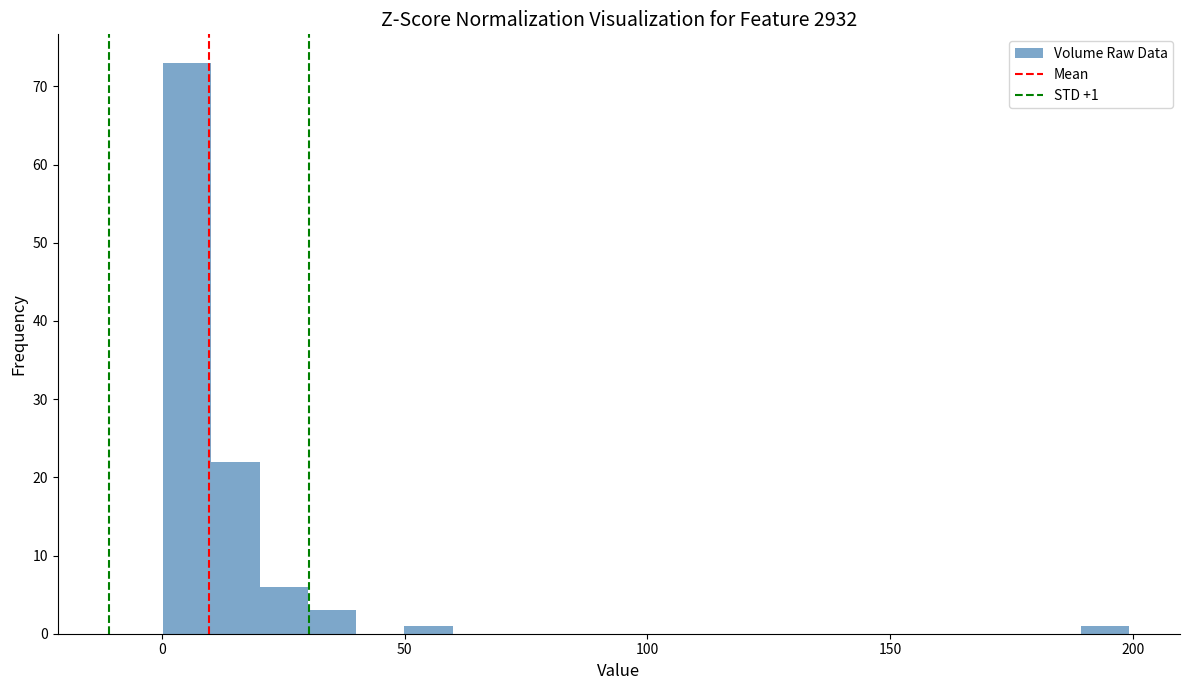

Read against the x-axis, roughly where is the centre of the tallest bar?

5